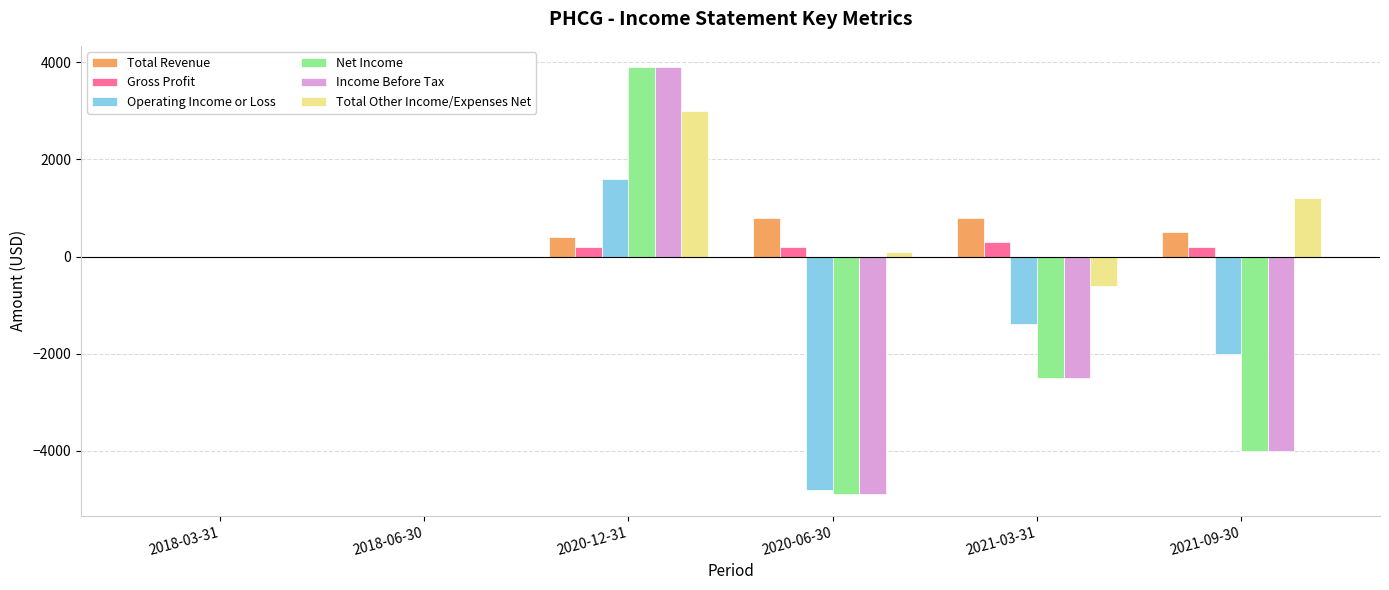

What is the greatest value displayed?

3900